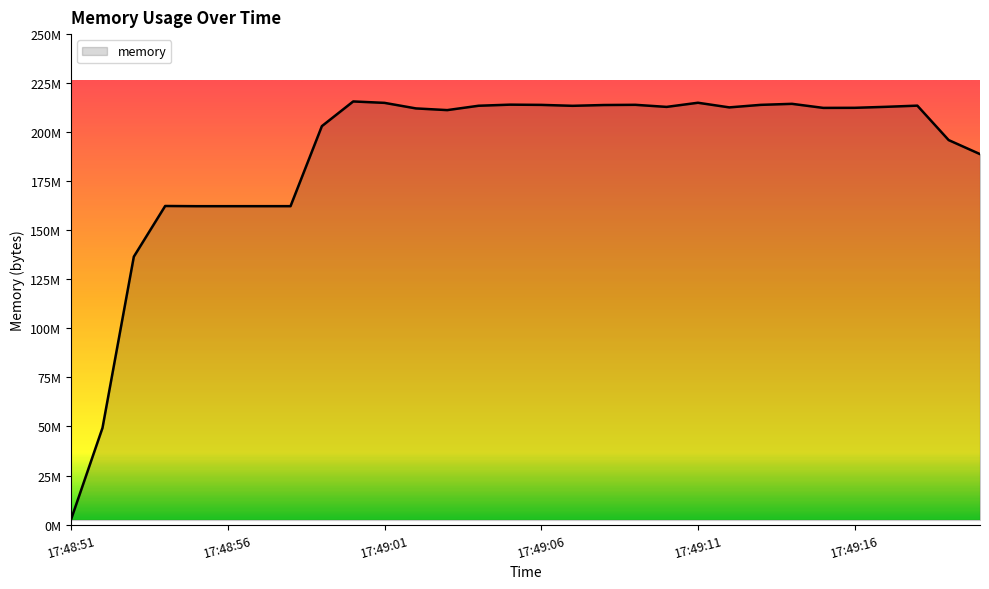

List the labels in order of value, smallest first.

17:48:51, 17:48:52, 17:48:53, 17:48:55, 17:48:56, 17:48:57, 17:48:58, 17:48:54, 17:49:20, 17:49:19, 17:48:59, 17:49:03, 17:49:02, 17:49:15, 17:49:16, 17:49:12, 17:49:10, 17:49:17, 17:49:07, 17:49:04, 17:49:18, 17:49:08, 17:49:06, 17:49:13, 17:49:09, 17:49:05, 17:49:14, 17:49:01, 17:49:11, 17:49:00